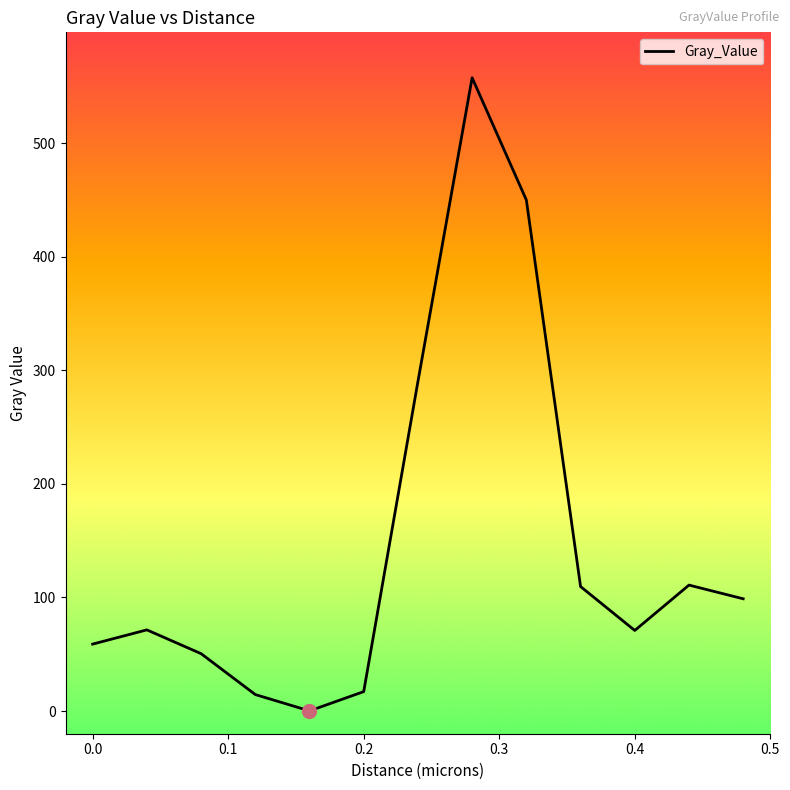

What is the difference between the maximum and minimum values?

557.4